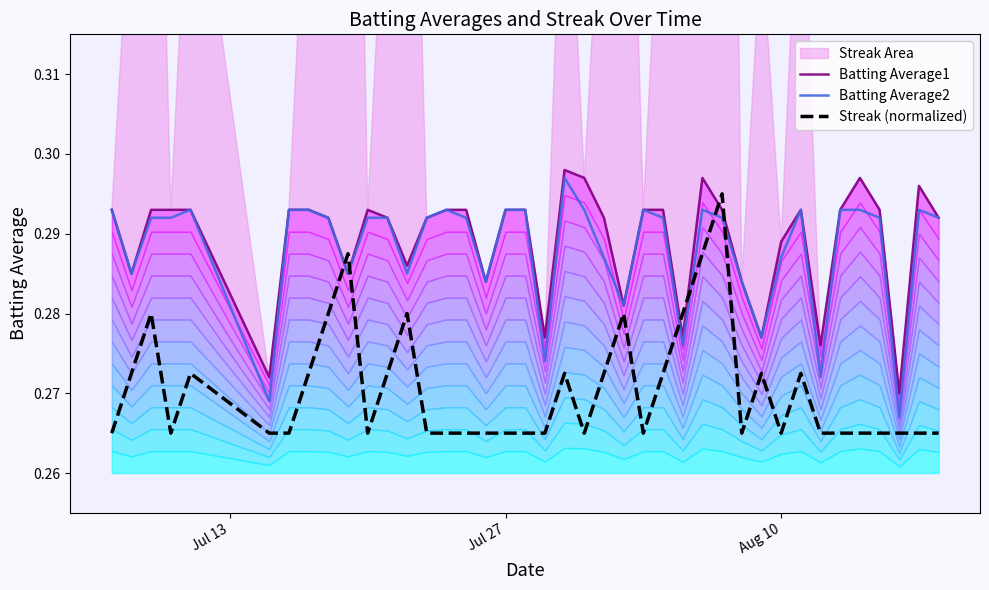

Count the number of categories in the chart.

40